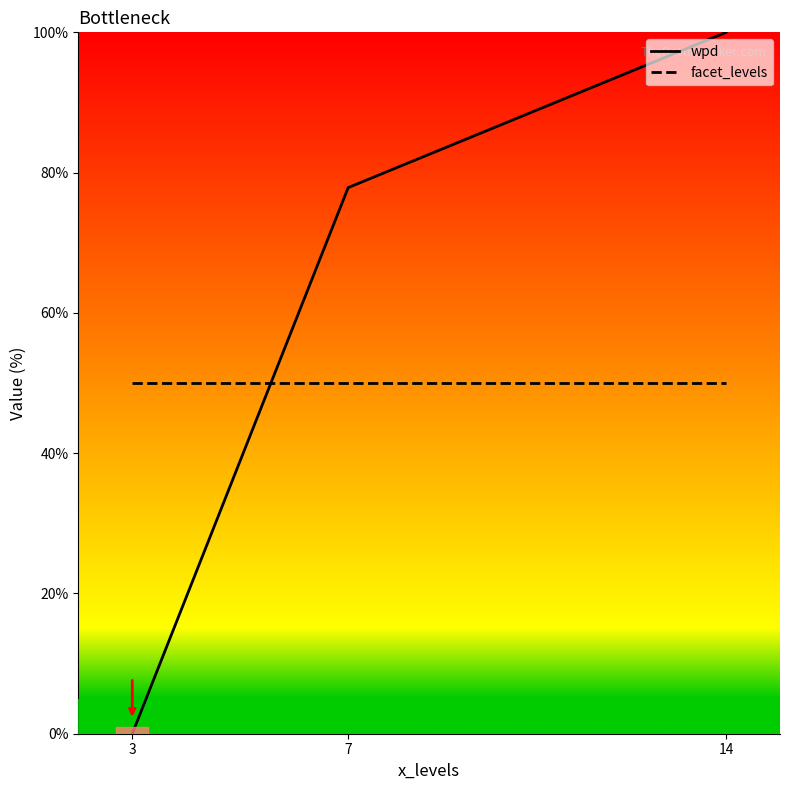

Which series has the largest total across all categories?

wpd